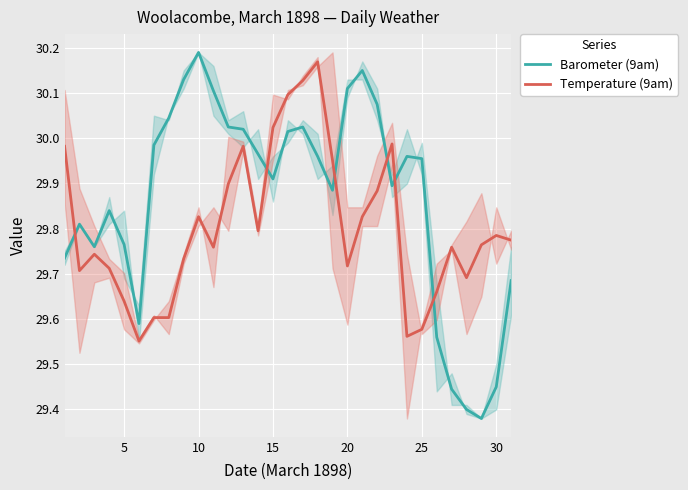

Which category has the highest value in the Barometer (9am) series?

10